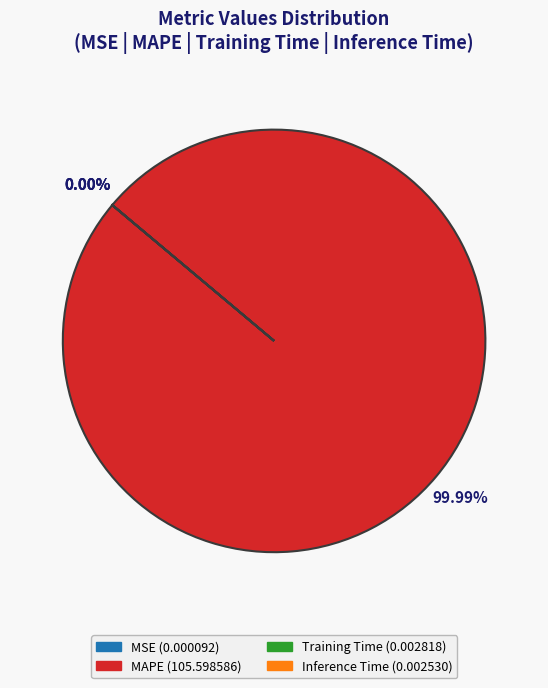

The MAPE slice represents 100% of the pie. True or false?

True